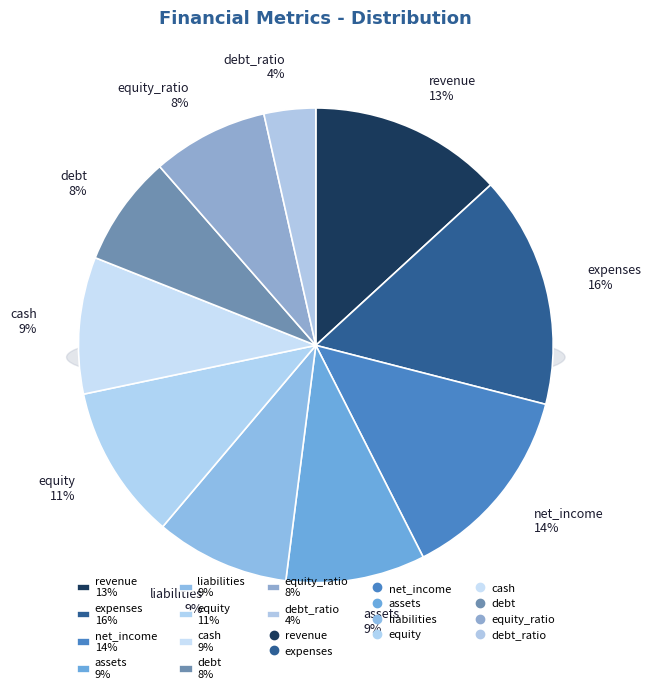

To the nearest percent, what portion does equity_ratio represent?

8%